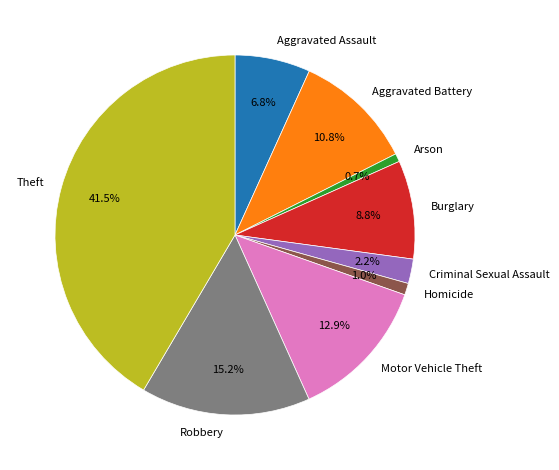

To the nearest percent, what is the average slice percentage?

11%